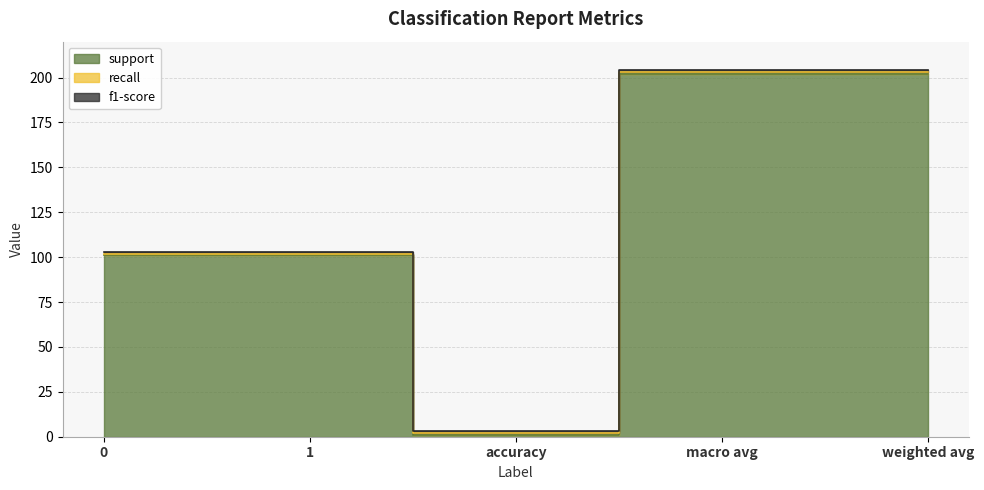

What is the total value across all series at weighted avg?

204